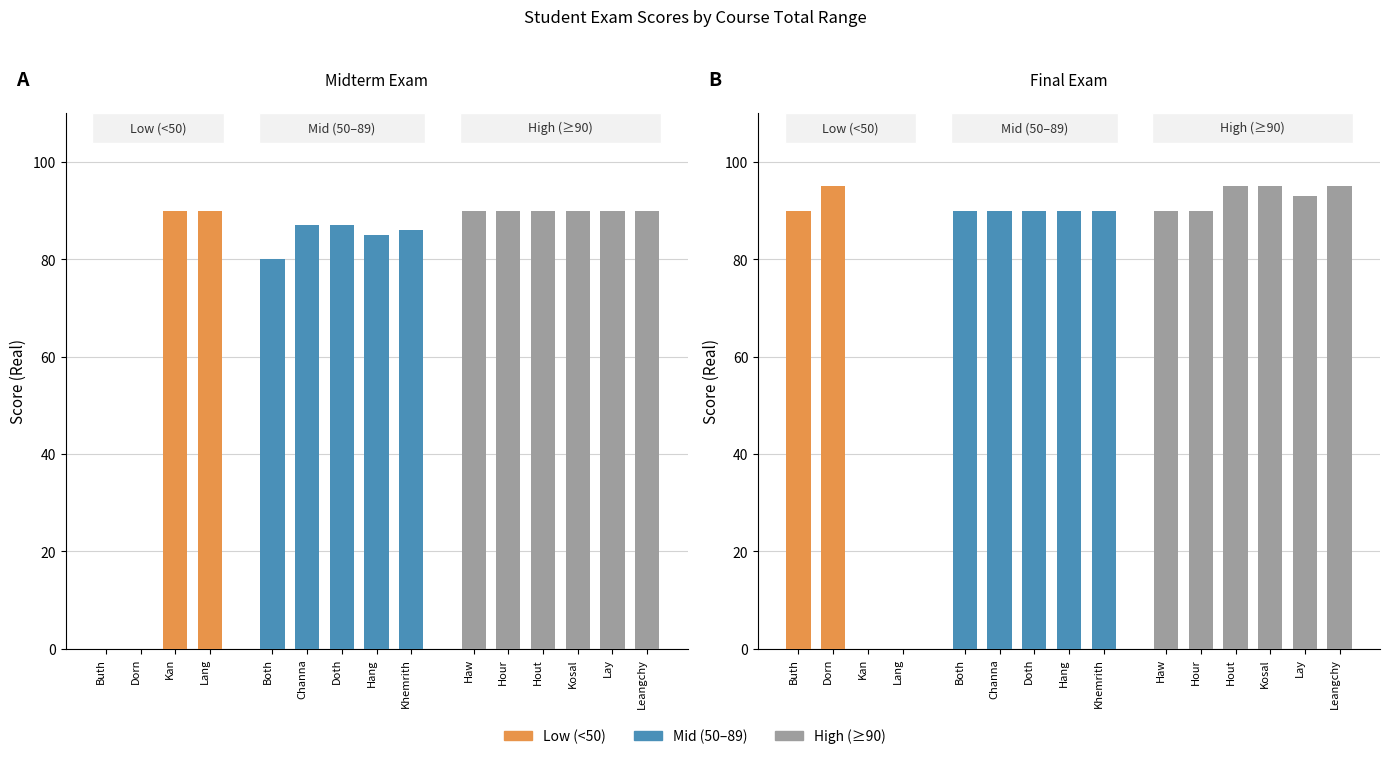

Between Doth and Buth, which is larger?

Doth